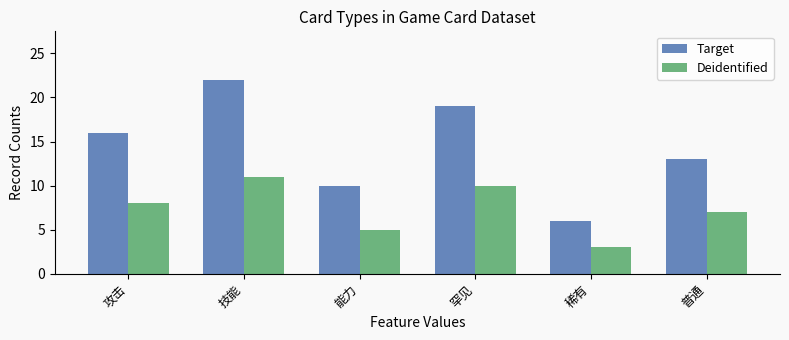

Where is Target nearest to the value 14?

普通